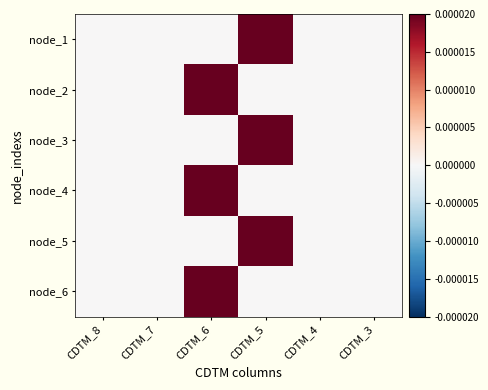

Between CDTM_8 and CDTM_3, which is larger?

CDTM_8